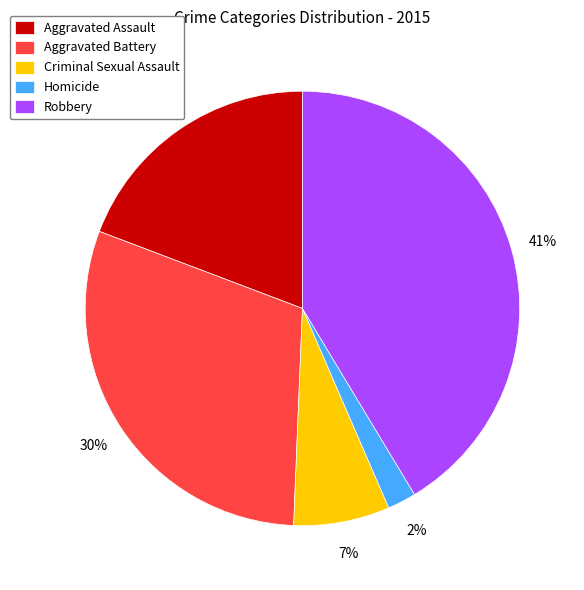

Is it true that Aggravated Battery is 30% of the pie?

True